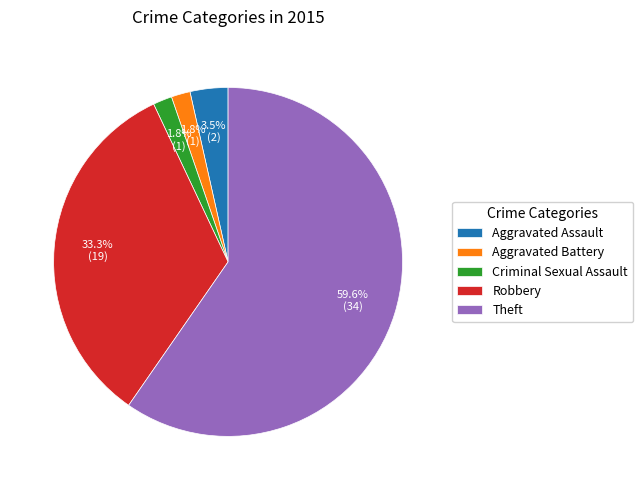

What portion of the pie excludes Robbery?

66.7%